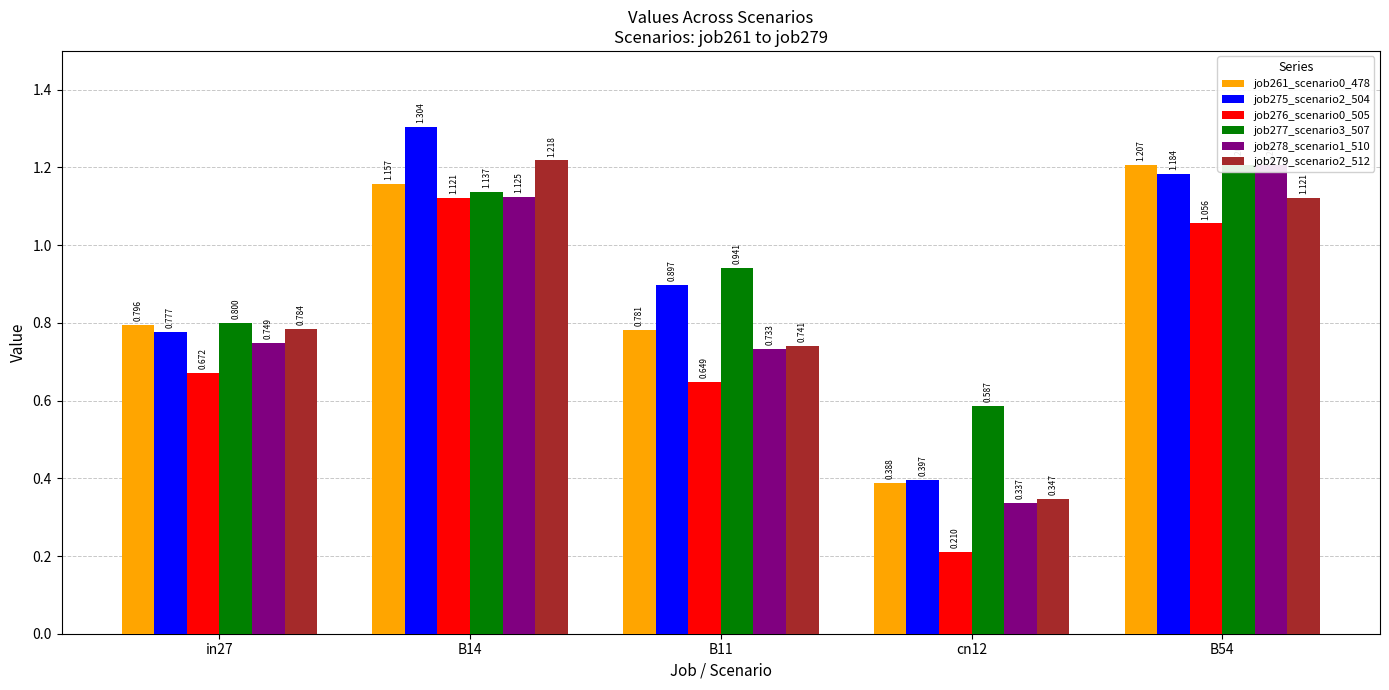

The value of job261_scenario0_478 at B11 is 0.8. True or false?

True